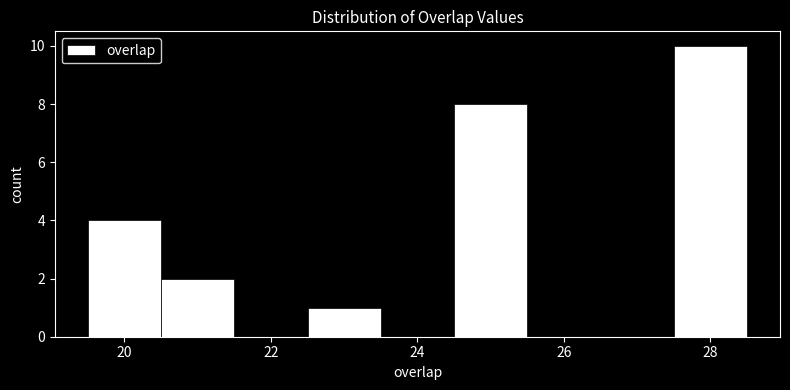

What is the height of the bar covering 24.5 to 25.5 on the x-axis? Neither the bar edges nor the heights are printed on the chart, so give them approximately, as read against the axes.

8